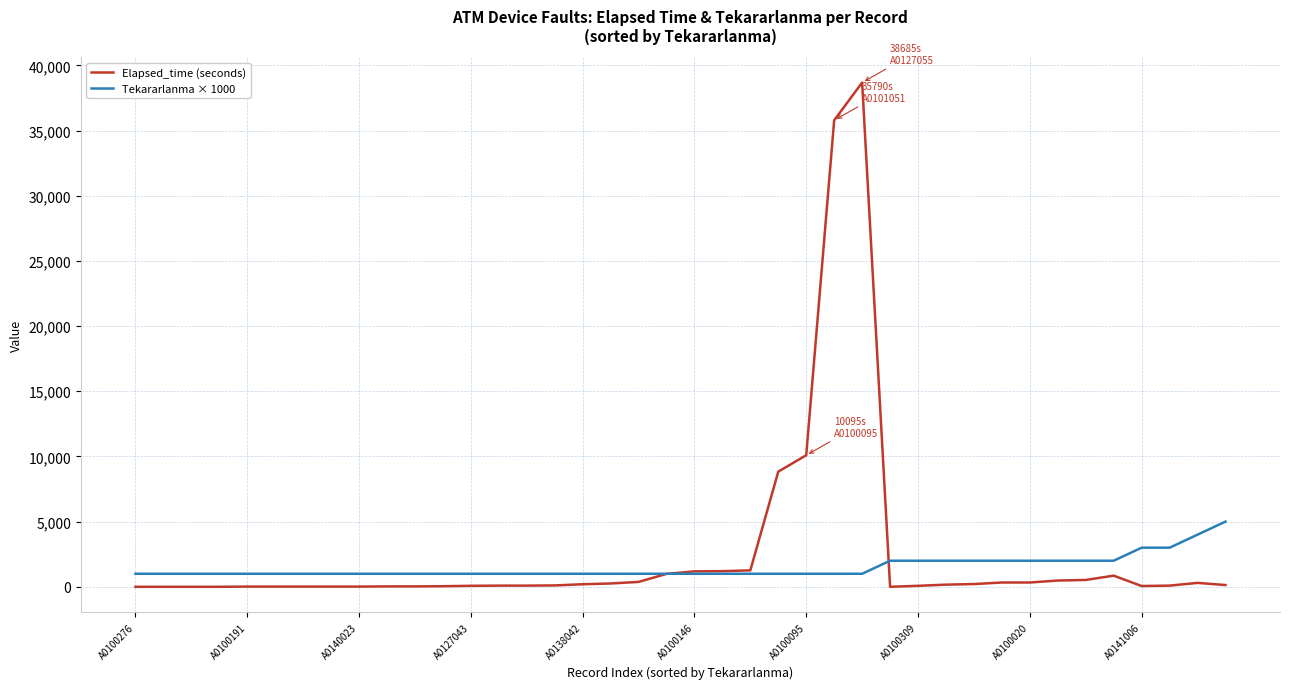

True or false: Elapsed_time (seconds) and Tekararlanma × 1000 cross at least once.

True